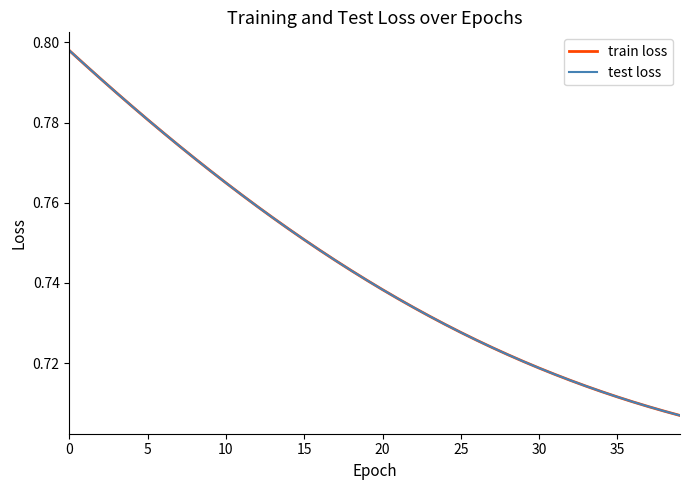

Does the chart display data point markers on the line(s)?

No